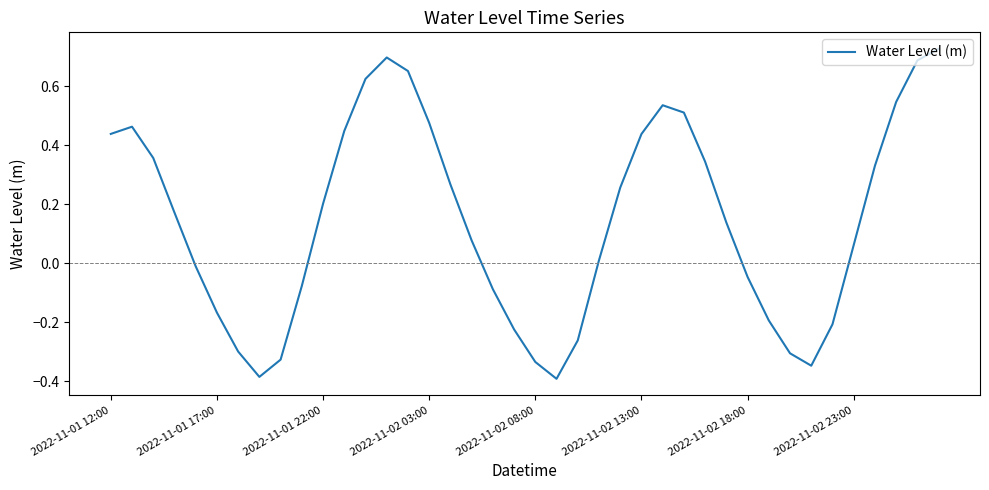

What is the greatest value displayed?

0.7